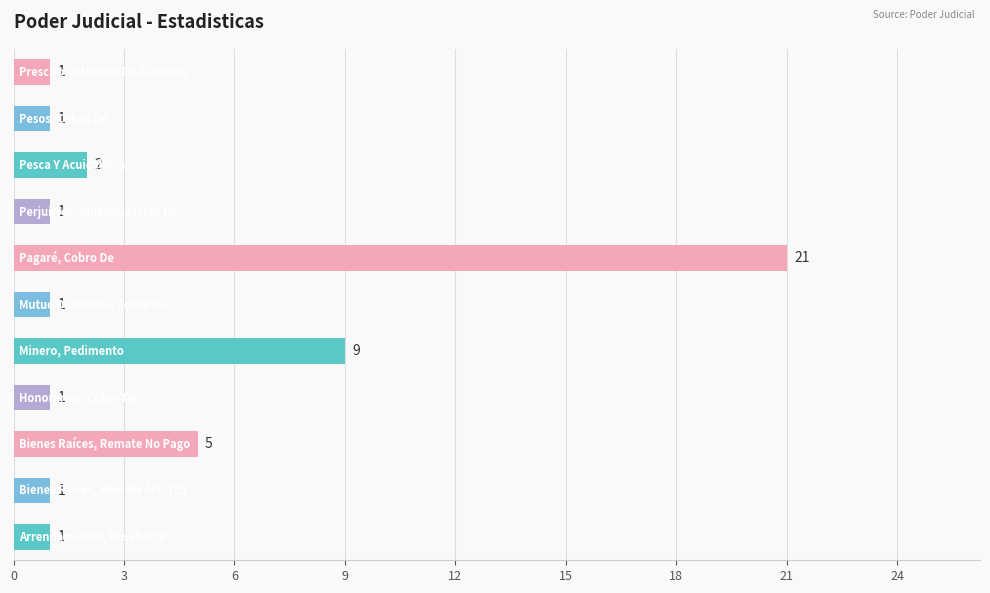

What is the maximum value shown in the chart?

21